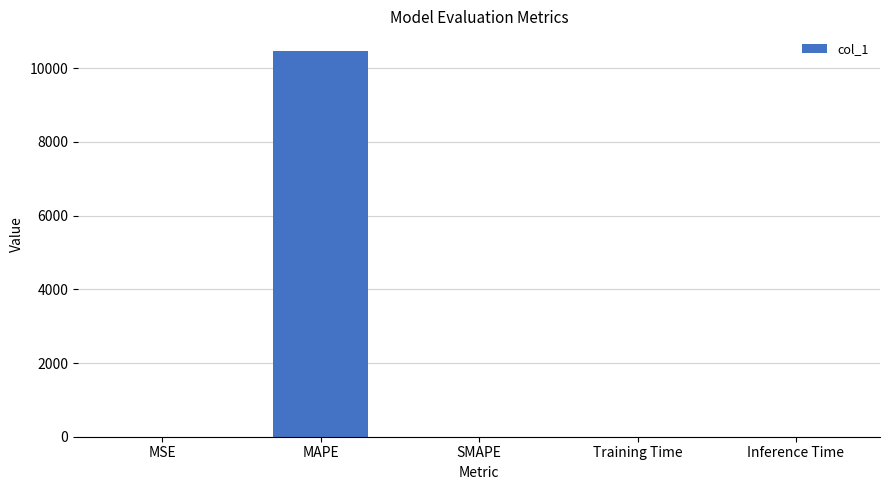

What is the greatest value displayed?

10477.5